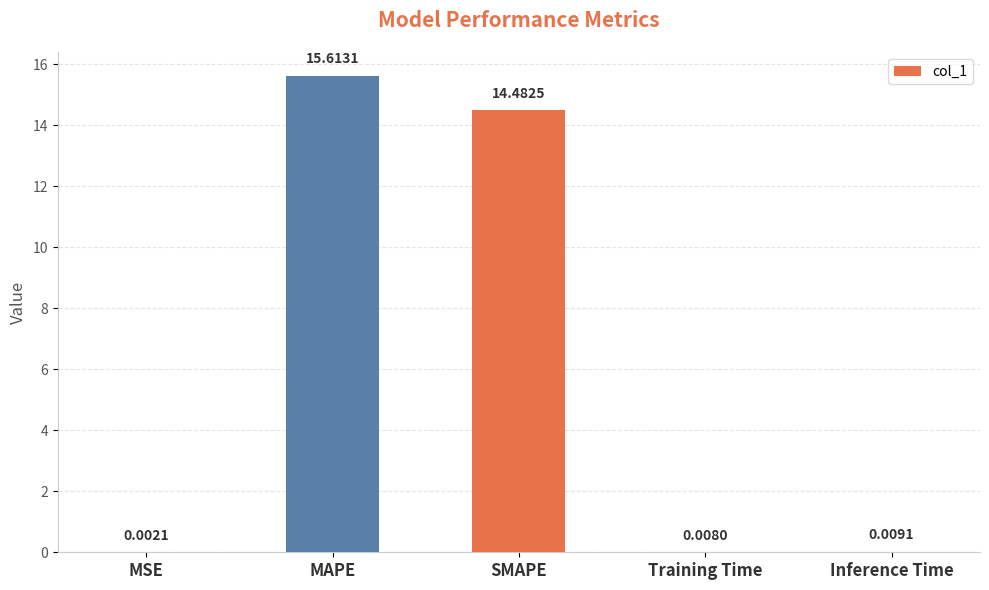

At which label is the value closest to 7?

Inference Time